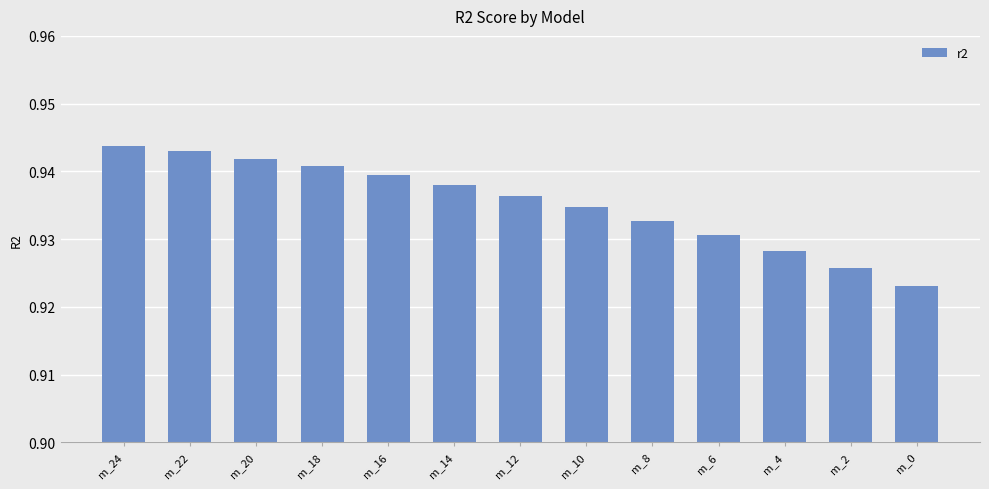

At which category does the chart reach its minimum across all series?

m_0